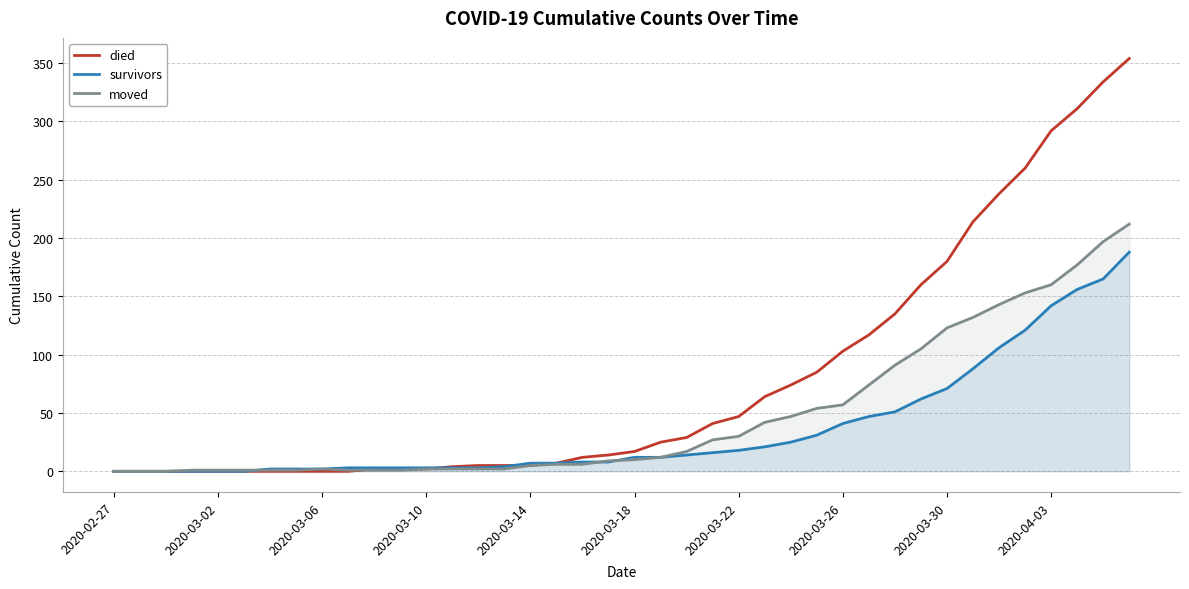

Rank the series by their maximum value, from highest to lowest.

died, moved, survivors